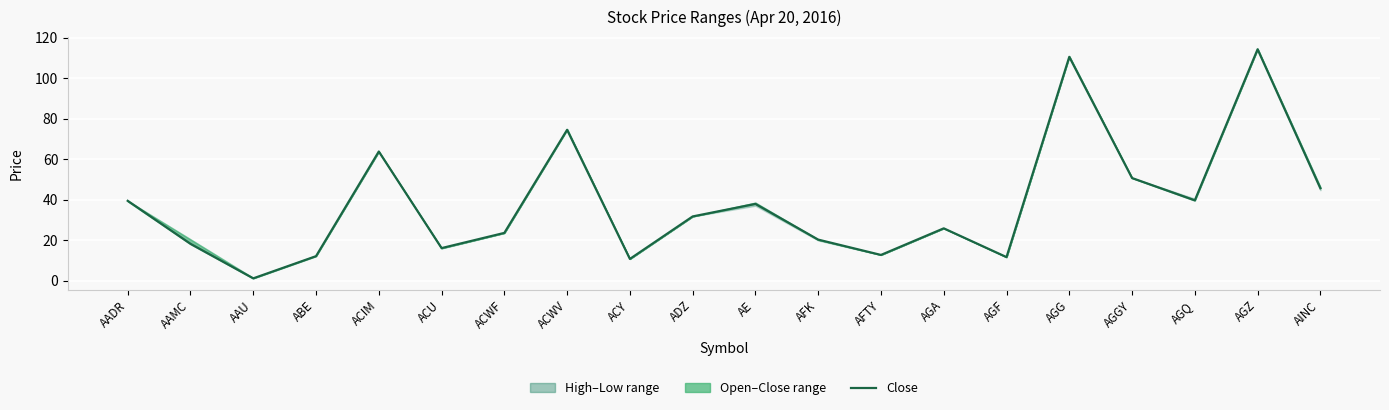

At which label does the data first exceed 31?

AADR